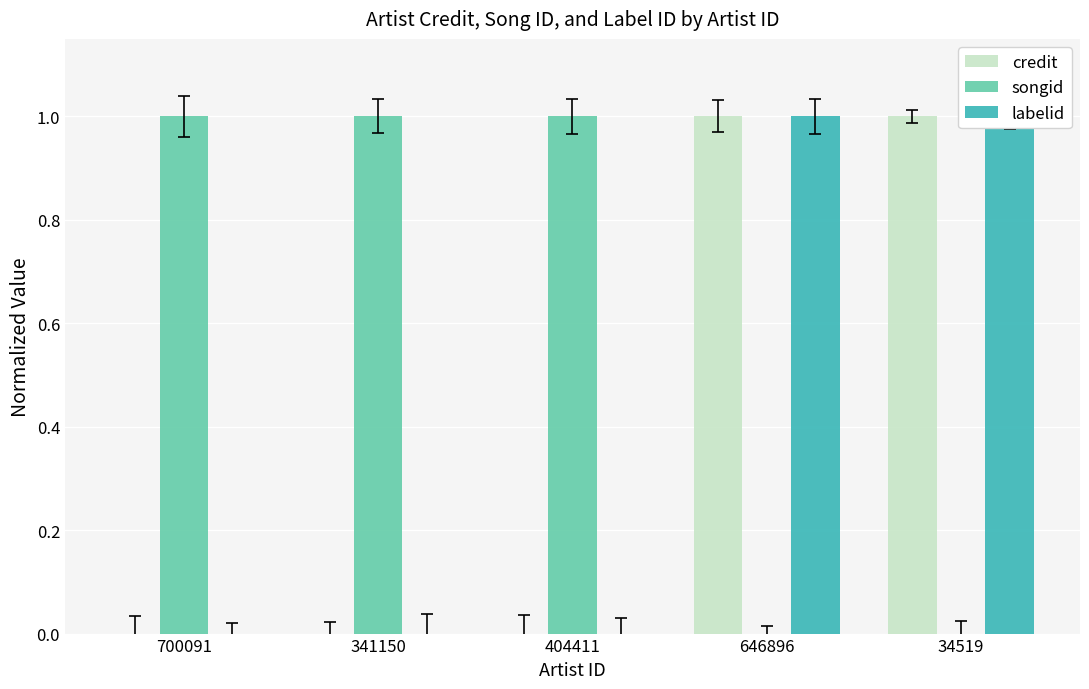

Between 700091 and 341150, which series saw the biggest shift?

credit